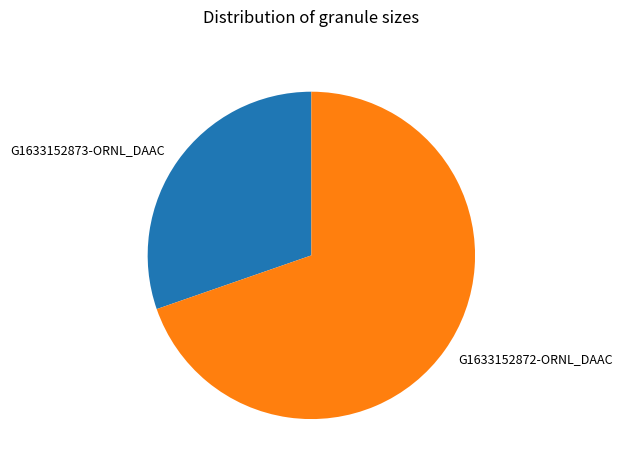

Combined, do G1633152873-ORNL_DAAC and G1633152872-ORNL_DAAC account for over 50%?

Yes